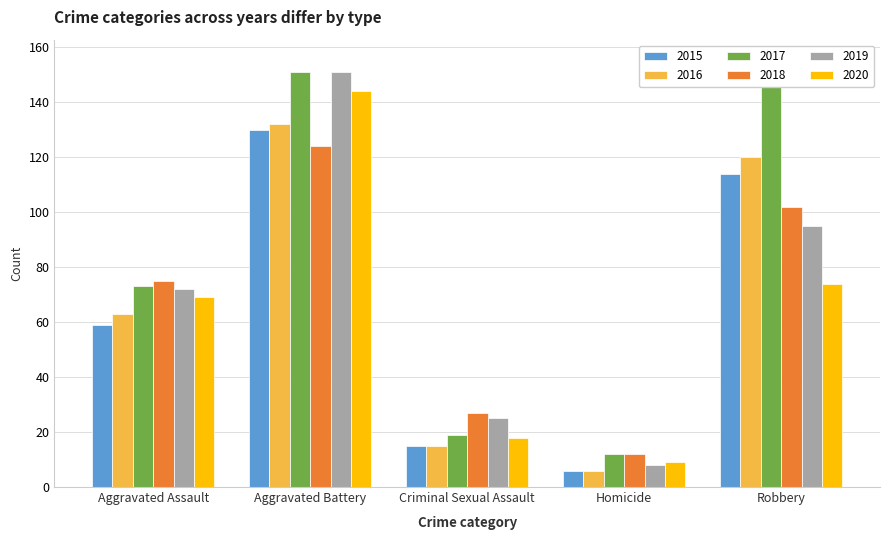

What is the difference between the highest and lowest values at Aggravated Assault?

16